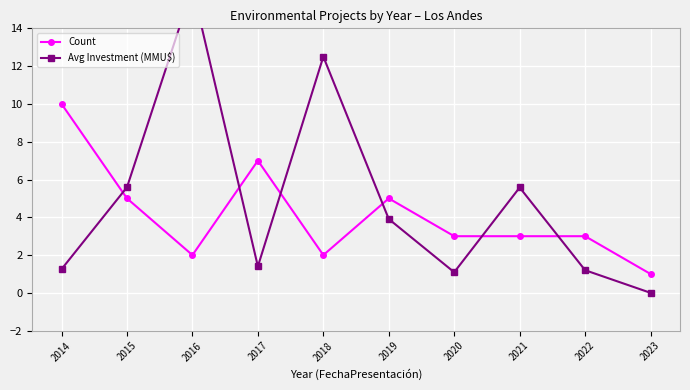

What is the value of the Count point at the 1st from the left?

10